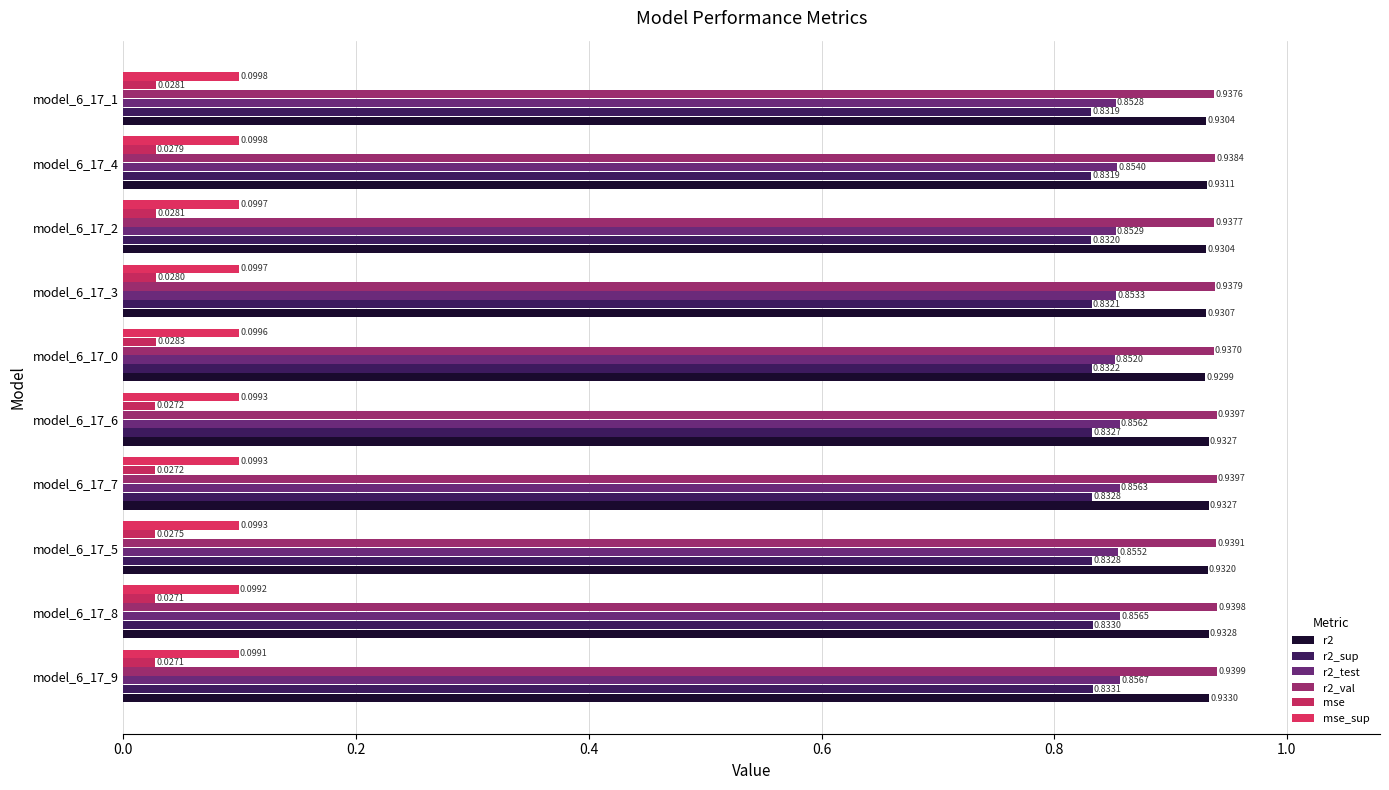

How many r2_test values are between 0 and 1?

10